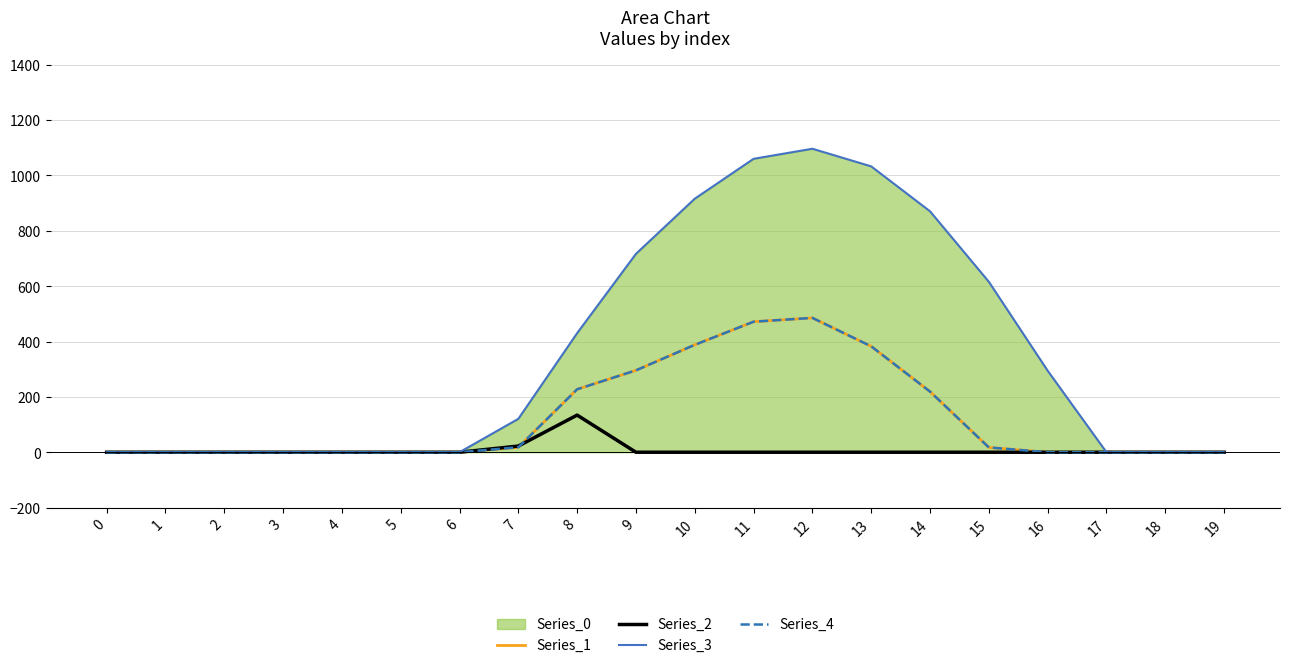

True or false: Series_1 and Series_4 intersect in this chart.

False